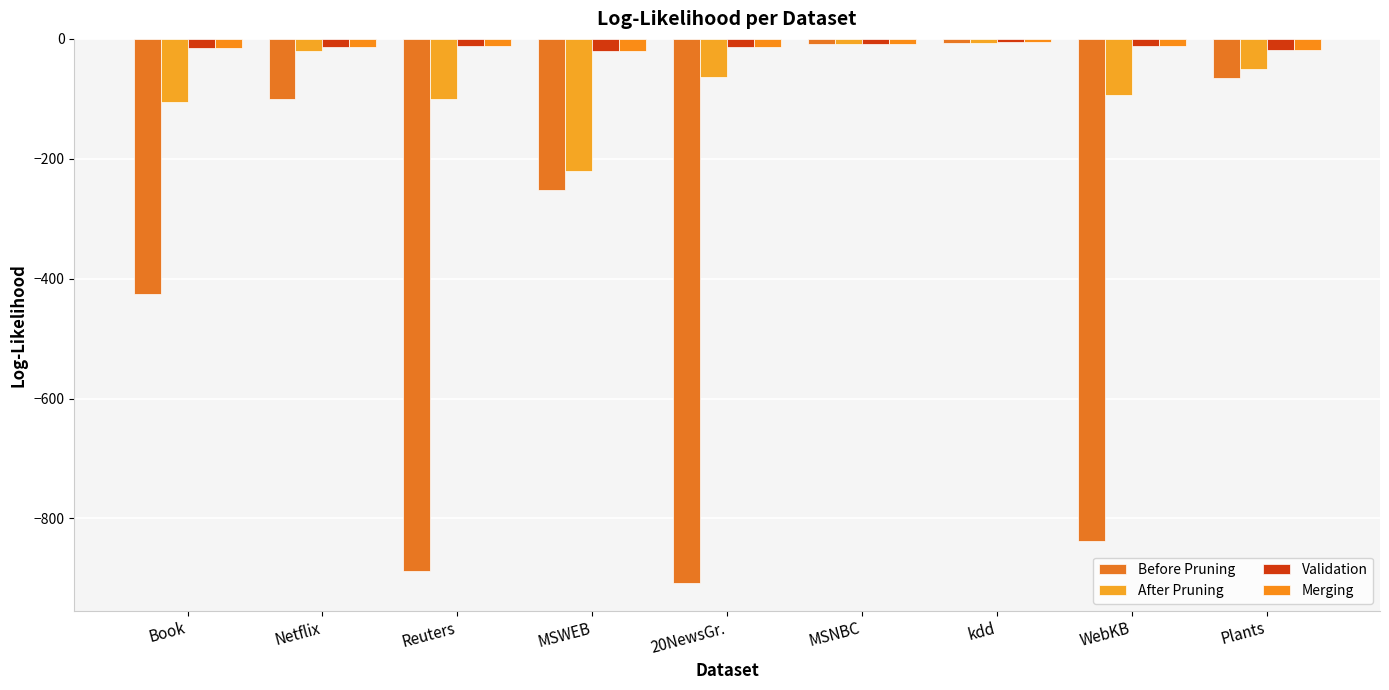

What is the label of the 2nd bar from the left?

Netflix